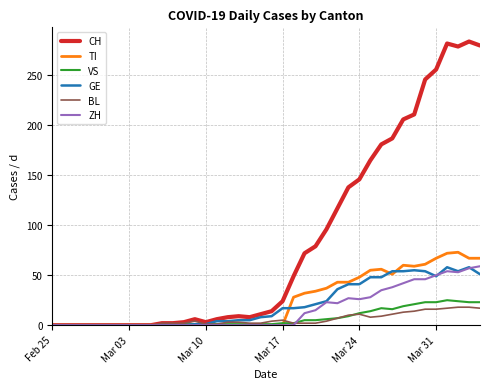

Which series has the widest spread of values?

CH